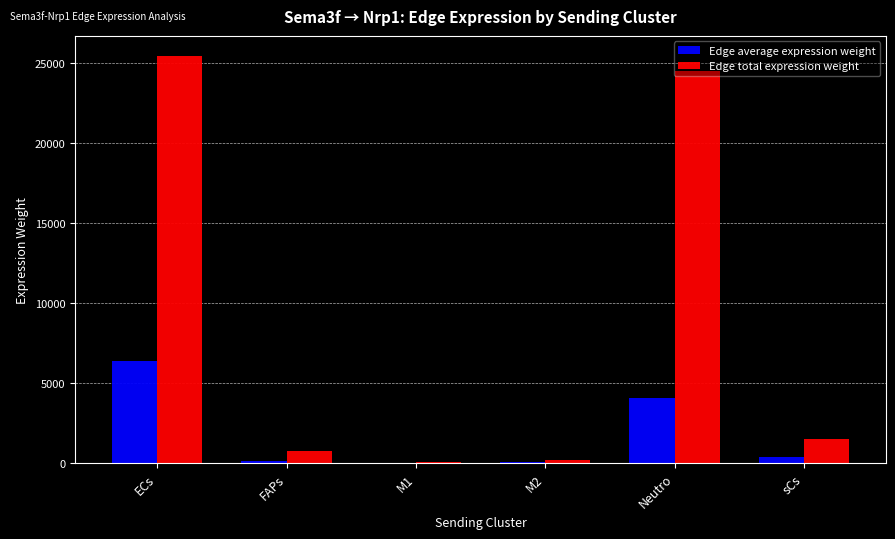

Which label corresponds to the largest value in the chart?

ECs